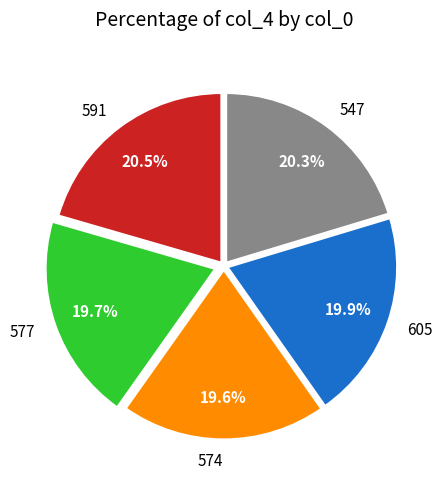

Between 591 and 577, which is larger?

591